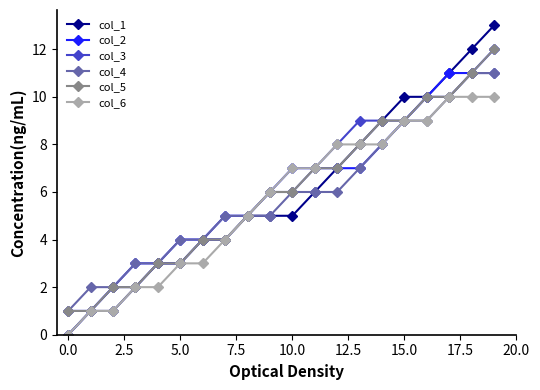

How many series are shown in this chart?

6